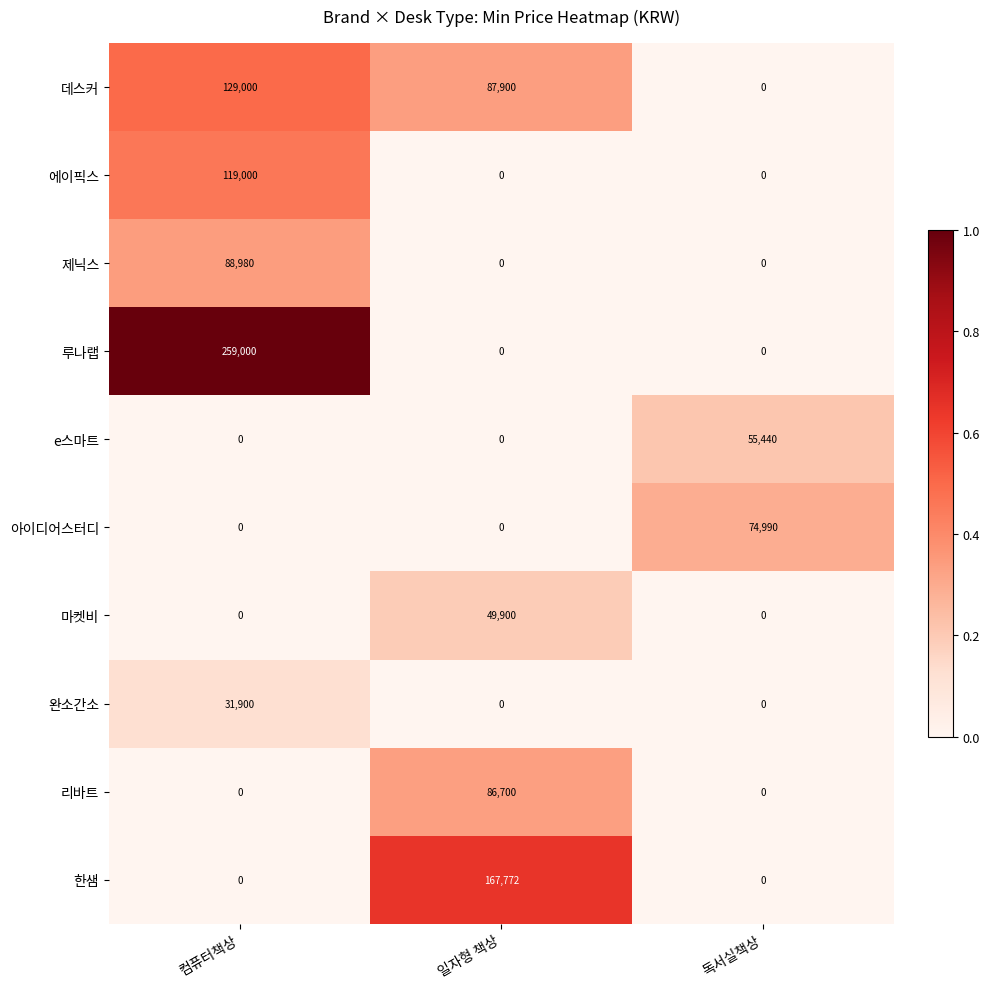

Which category has the highest value across all series?

컴퓨터책상